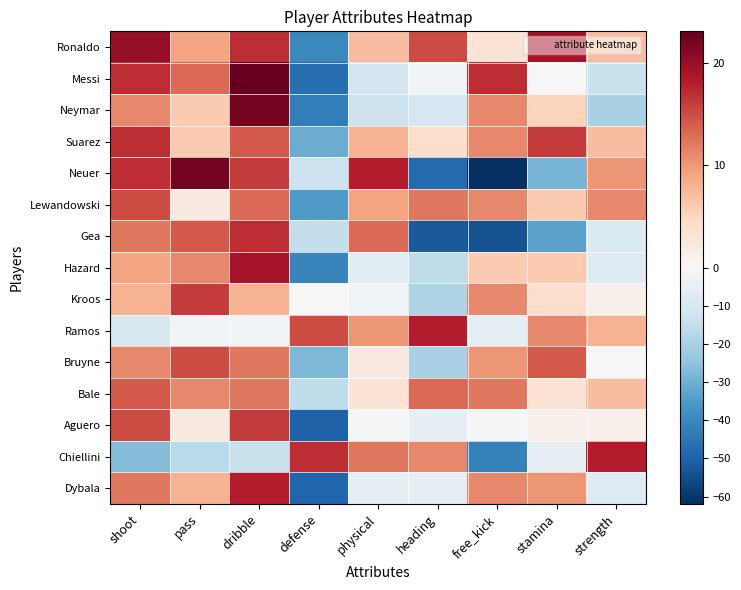

Reading left to right, list all the values displayed in this chart.

Ronaldo: shoot=20.1	pass=9.1	dribble=17.1	defense=-39.9	physical=7.1	heading=15.1	free_kick=3.1	stamina=19.1	strength=7.1
Messi: shoot=17.1	pass=13.1	dribble=23.1	defense=-46.9	physical=-11.9	heading=-1.9	free_kick=17.1	stamina=0.1	strength=-13.9
Neymar: shoot=11.1	pass=6.1	dribble=22.1	defense=-42.9	physical=-12.9	heading=-10.9	free_kick=11.1	stamina=5.1	strength=-19.9
Suarez: shoot=17.1	pass=6.1	dribble=14.1	defense=-30.9	physical=8.1	heading=4.1	free_kick=11.1	stamina=16.1	strength=7.1
Neuer: shoot=17.1	pass=22.1	dribble=16.1	defense=-12.9	physical=18.1	heading=-47.9	free_kick=-61.9	stamina=-28.9	strength=10.1
Lewandowski: shoot=15.1	pass=2.1	dribble=13.1	defense=-34.9	physical=9.1	heading=12.1	free_kick=11.1	stamina=6.1	strength=11.1
Gea: shoot=12.1	pass=14.1	dribble=17.1	defense=-14.9	physical=13.1	heading=-51.9	free_kick=-53.9	stamina=-32.9	strength=-8.9
Hazard: shoot=9.1	pass=11.1	dribble=19.1	defense=-40.9	physical=-6.9	heading=-15.9	free_kick=6.1	stamina=6.1	strength=-7.9
Kroos: shoot=8.1	pass=16.1	dribble=8.1	defense=0.1	physical=-2.9	heading=-18.9	free_kick=11.1	stamina=4.1	strength=1.1
Ramos: shoot=-9.9	pass=-1.9	dribble=-1.9	defense=15.1	physical=10.1	heading=18.1	free_kick=-5.9	stamina=11.1	strength=8.1
Bruyne: shoot=11.1	pass=15.1	dribble=12.1	defense=-27.9	physical=2.1	heading=-19.9	free_kick=10.1	stamina=14.1	strength=0.1
Bale: shoot=14.1	pass=11.1	dribble=12.1	defense=-15.9	physical=3.1	heading=13.1	free_kick=12.1	stamina=3.1	strength=7.1
Aguero: shoot=15.1	pass=2.1	dribble=16.1	defense=-49.9	physical=-0.9	heading=-4.9	free_kick=-0.9	stamina=1.1	strength=1.1
Chiellini: shoot=-26.9	pass=-16.9	dribble=-13.9	defense=17.1	physical=12.1	heading=11.1	free_kick=-41.9	stamina=-4.9	strength=18.1
Dybala: shoot=12.1	pass=8.1	dribble=18.1	defense=-48.9	physical=-5.9	heading=-4.9	free_kick=11.1	stamina=10.1	strength=-7.9